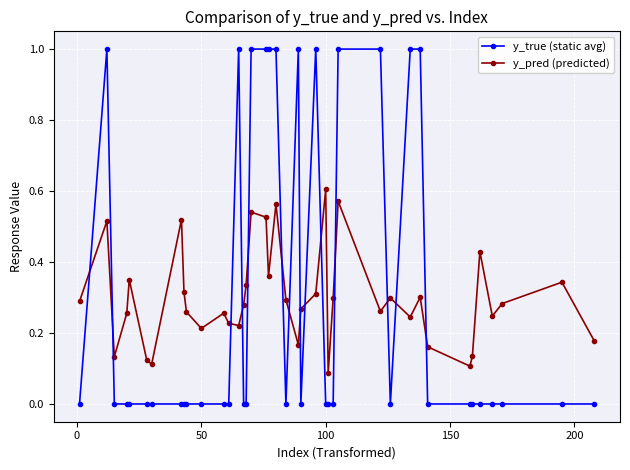

Which series has the largest range (max minus min)?

y_true (static avg)